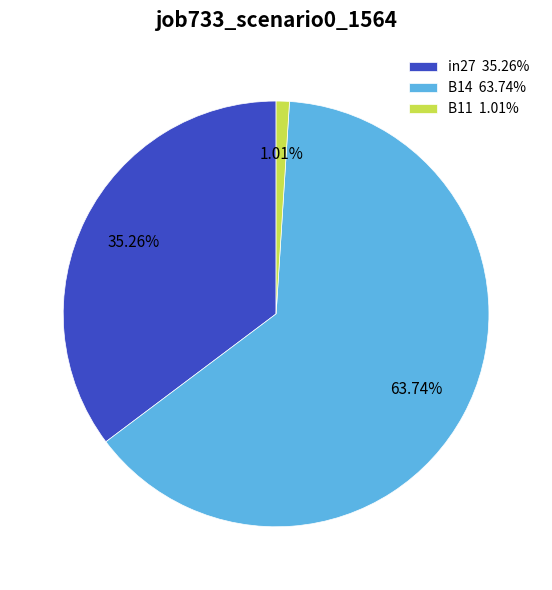

What is the total percentage of B14 and B11?

64.7%